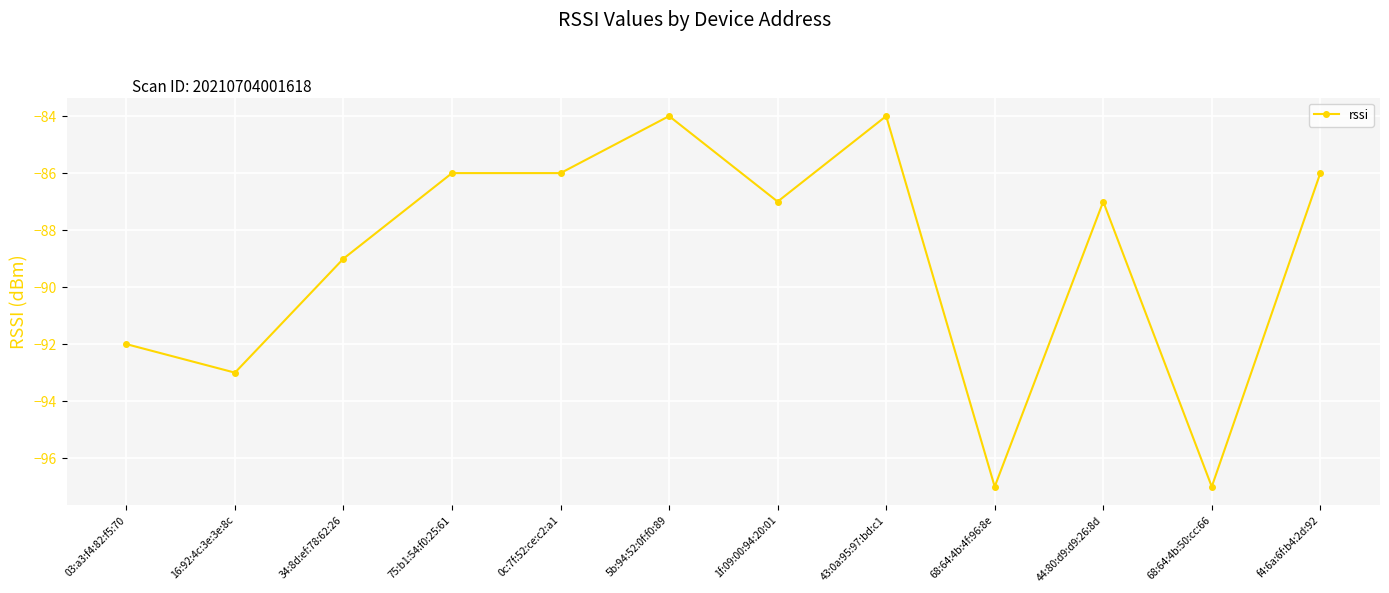

Where does the data first go above -87?

75:b1:54:f0:25:61